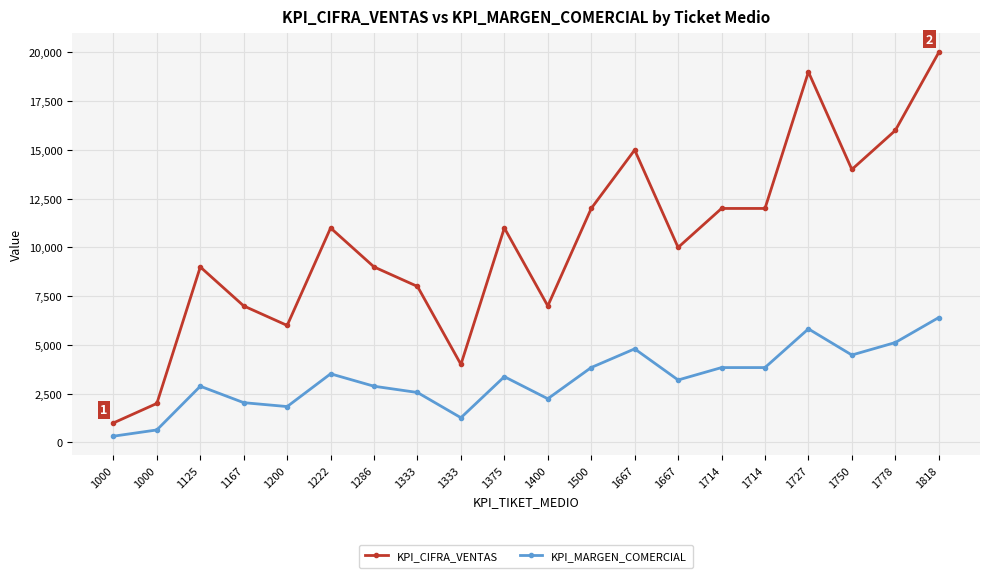

How many values in the KPI_MARGEN_COMERCIAL series are below 3372?

10